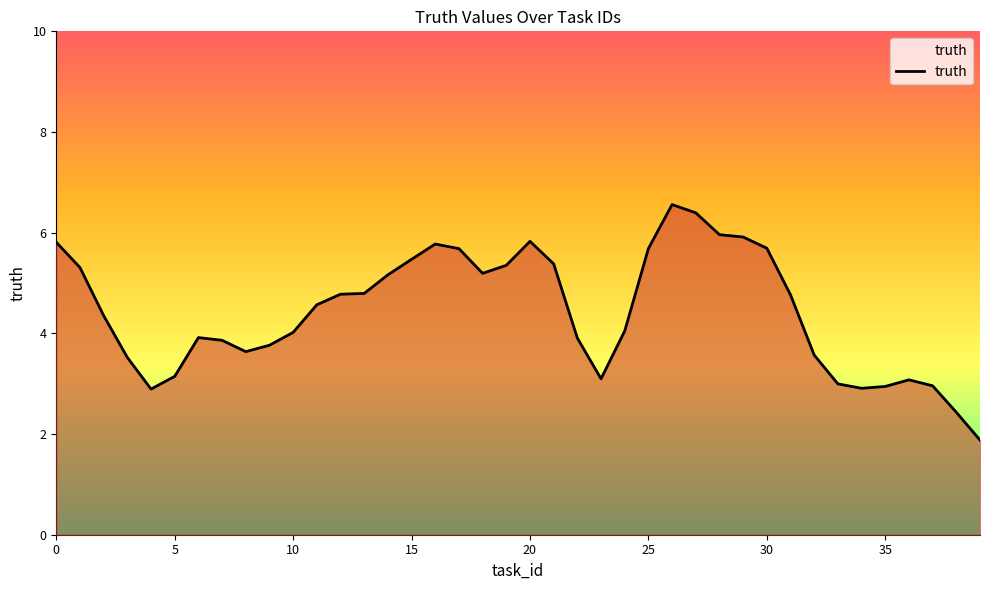

What is the sum of all values?

177.0